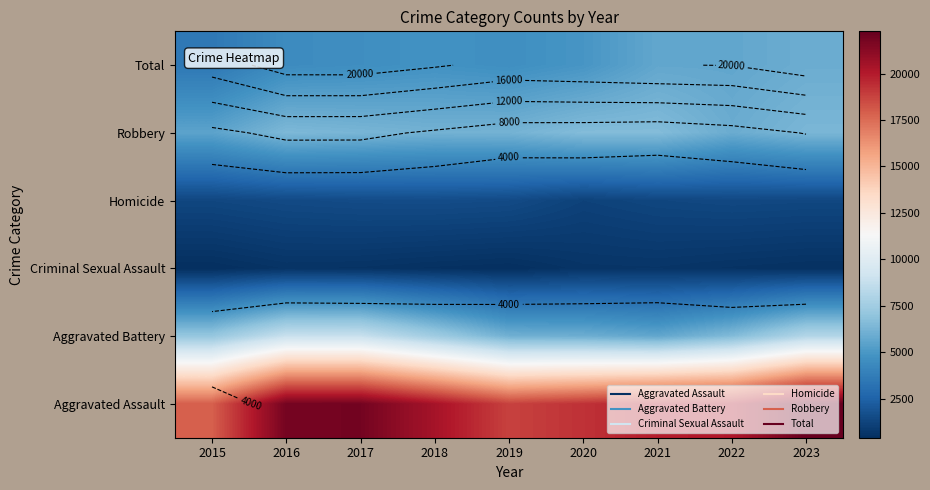

Which series has the widest spread of values?

Aggravated Assault